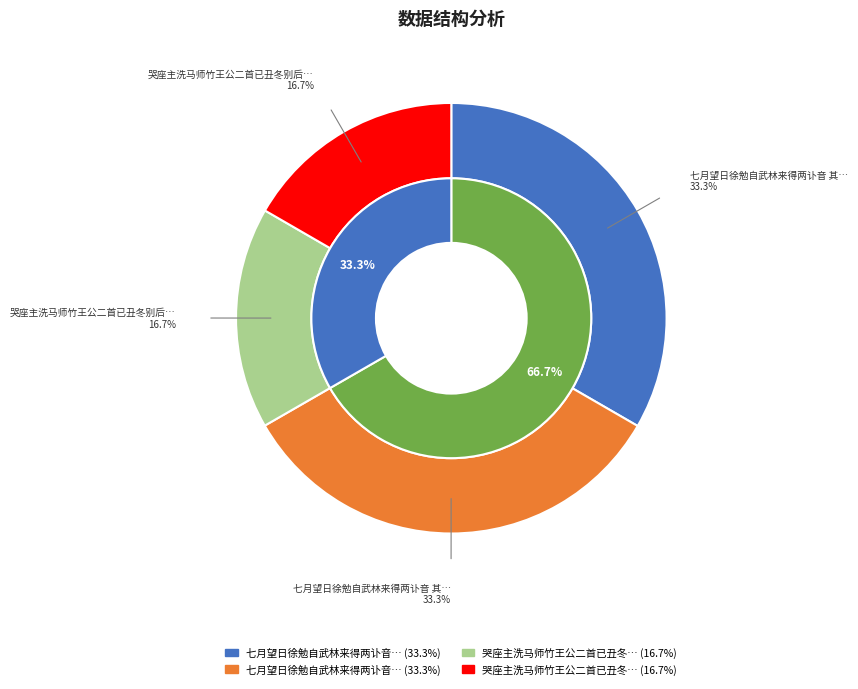

Do 七月望日徐勉自武林来得两讣音 其一 and 哭座主洗马师竹王公二首已丑冬别后五年始闻讣音 其二 together represent more than half of the pie?

No